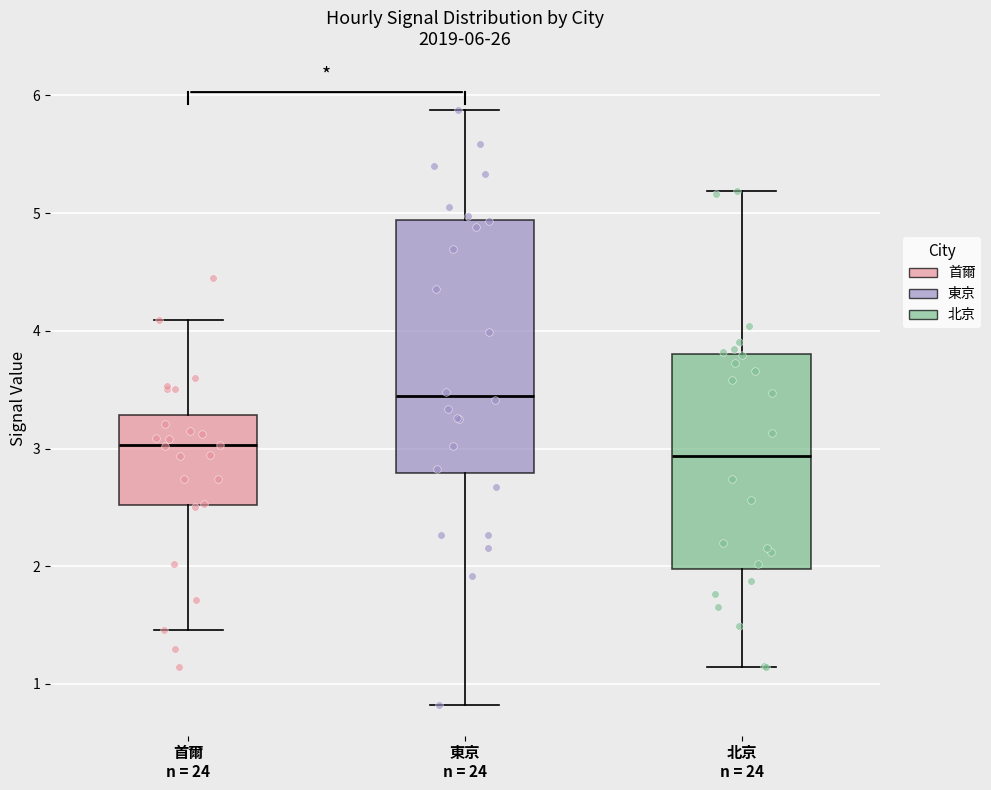

Comparing the boxes themselves (not the whiskers), which one is the tallest?

東京 n = 24